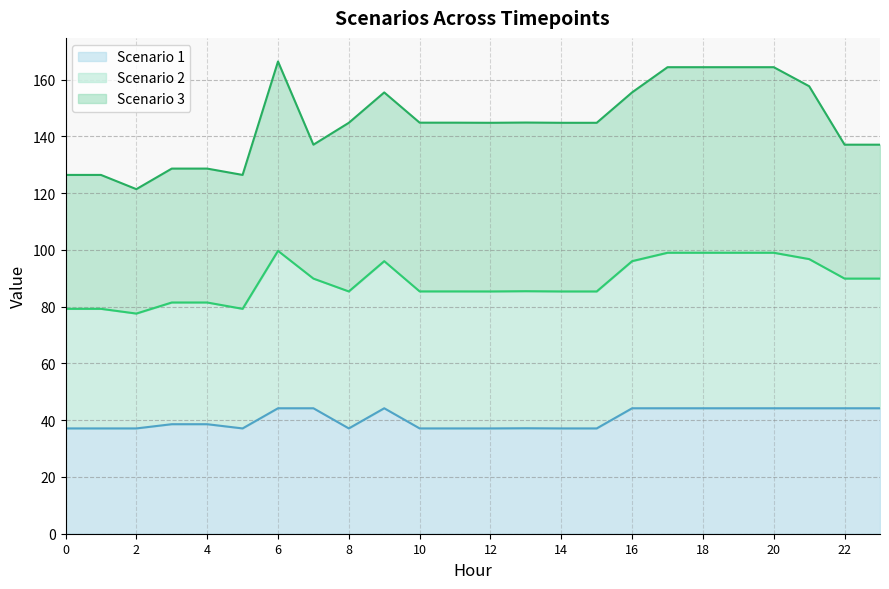

What is the total value across all series at 12?

144.8